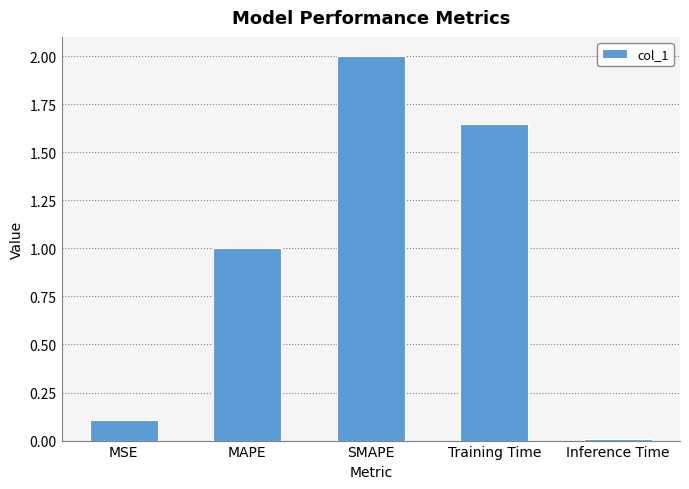

What is the change in value from MSE to SMAPE?

+1.9